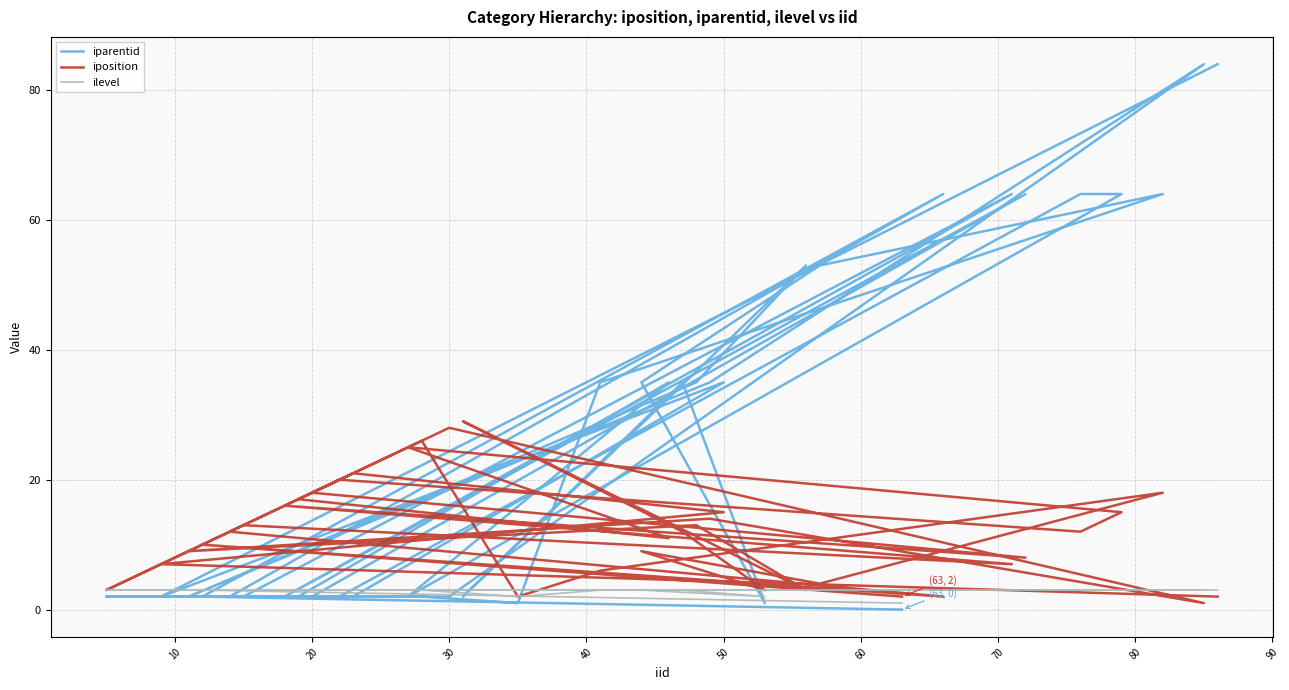

After their last crossing, which series has the higher values: iposition or iparentid?

iparentid